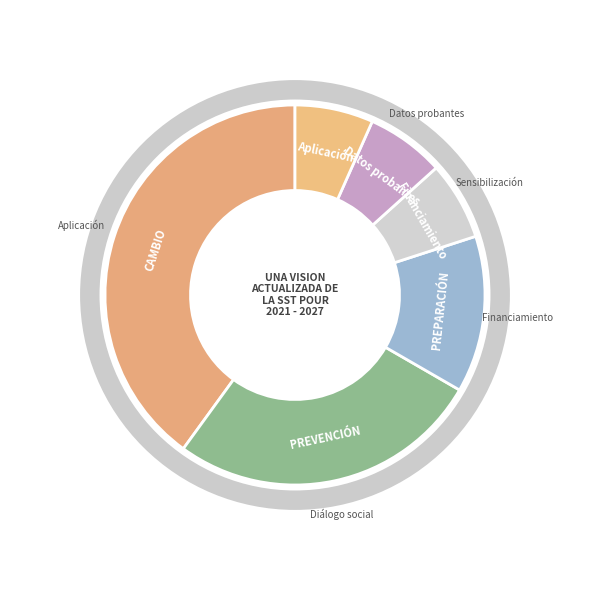

How many segments does this pie chart have?

6